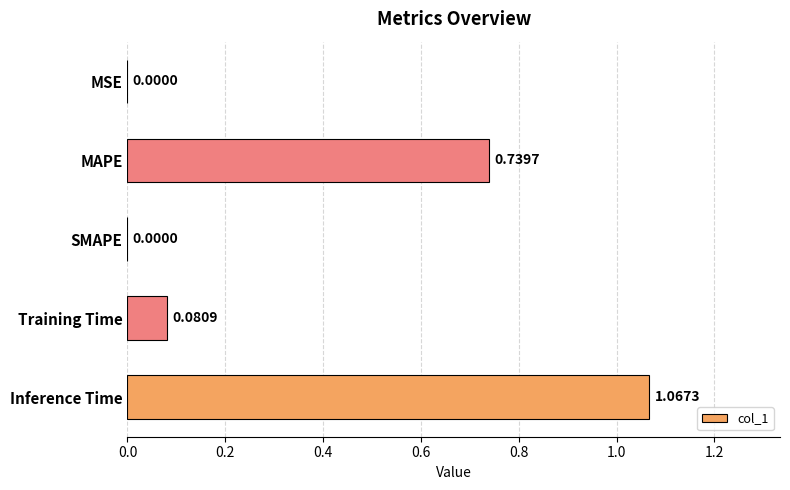

Which label corresponds to the largest value in the chart?

Inference Time